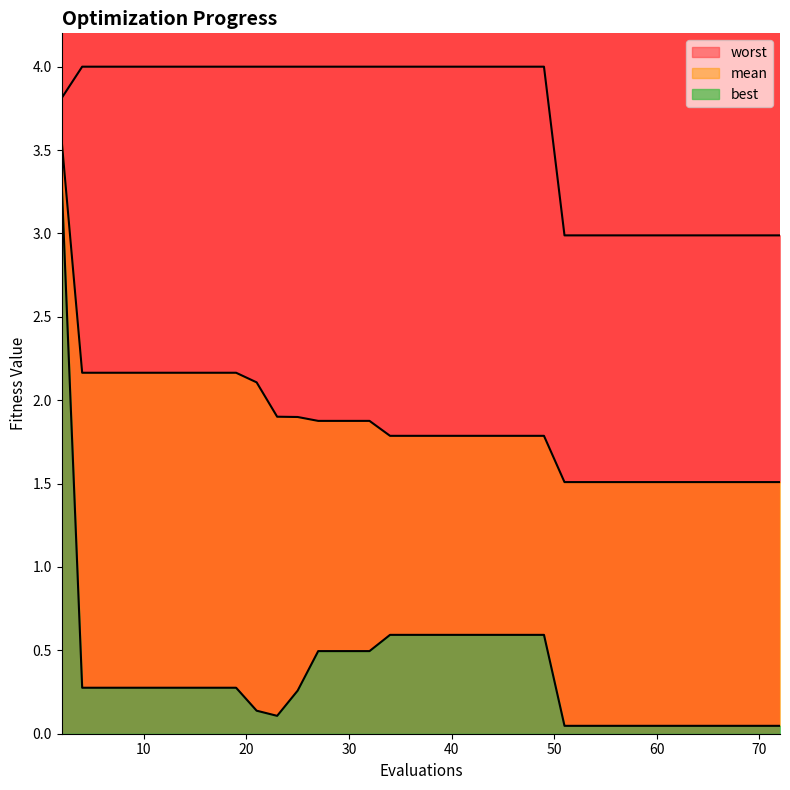

True or false: mean has more than 2 points higher than both neighbors.

False